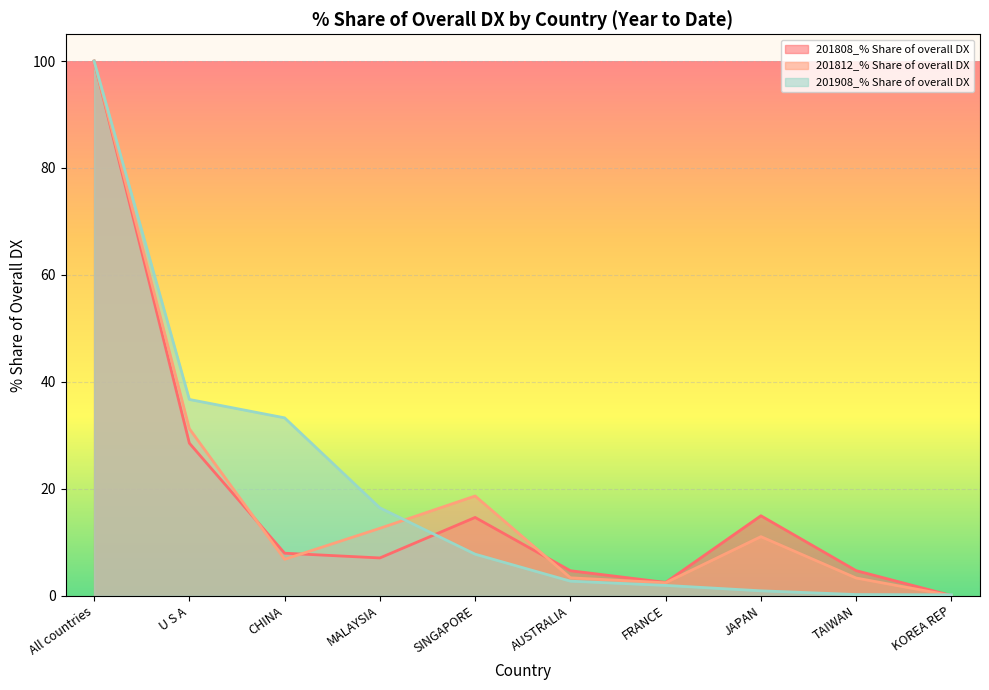

True or false: 201908_% Share of overall DX has a value of 0.1 at TAIWAN.

False